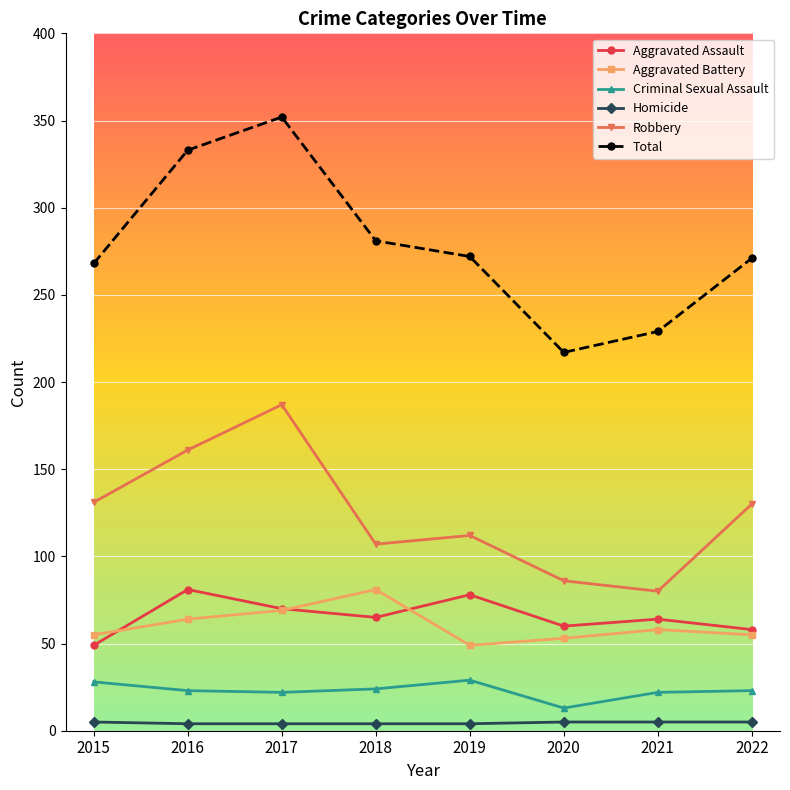

Read the Robbery value at 2021, to the nearest 50.

100